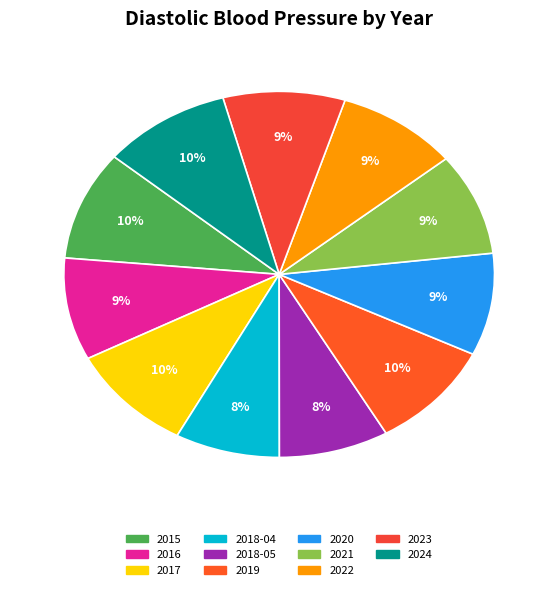

Is there a majority slice in this chart?

No